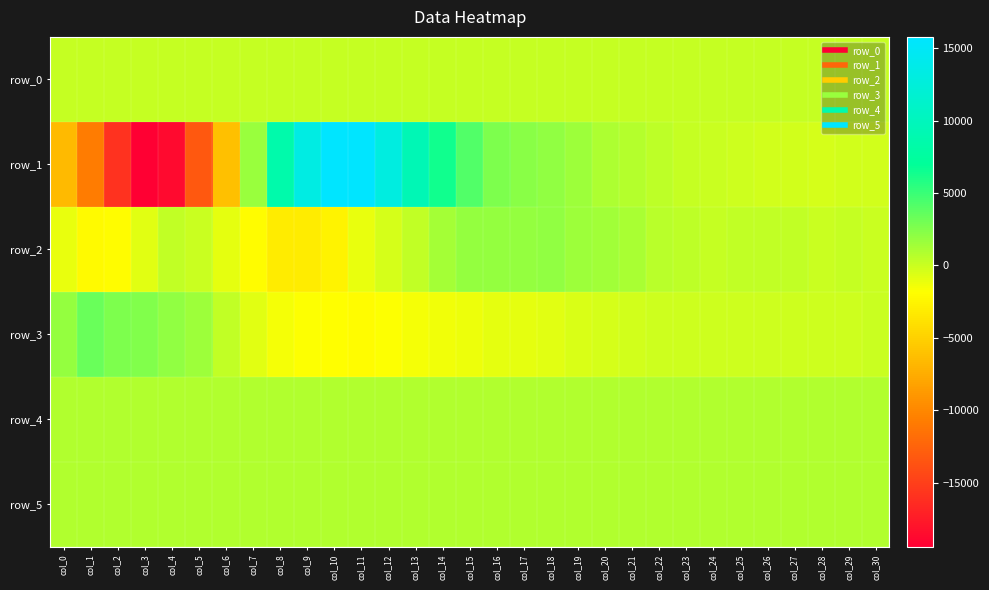

Where is row_5 nearest to the value 828?

col_2